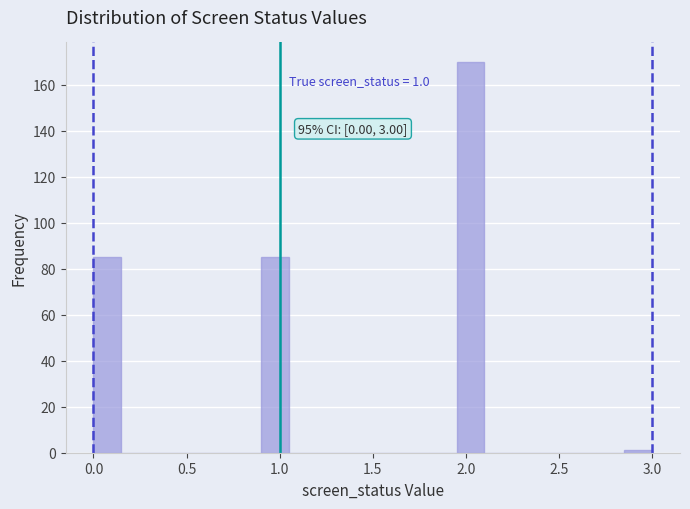

Around what value on the x-axis is the tallest bar? Give the approximate position of its centre, as read against the axis.

2.05